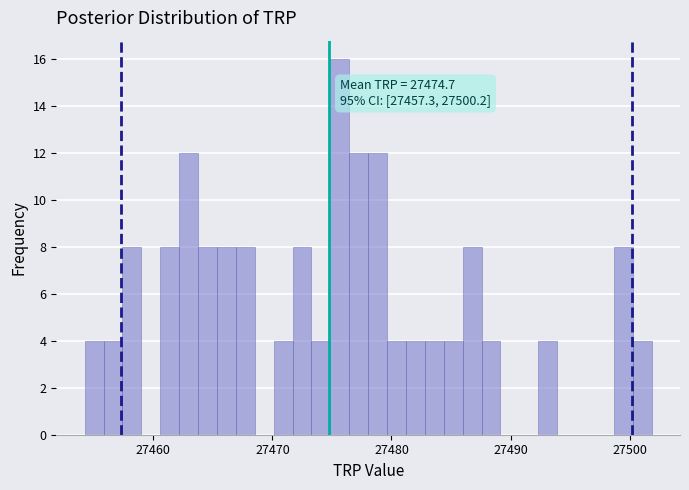

Read against the x-axis, roughly where is the centre of the tallest bar?

27476